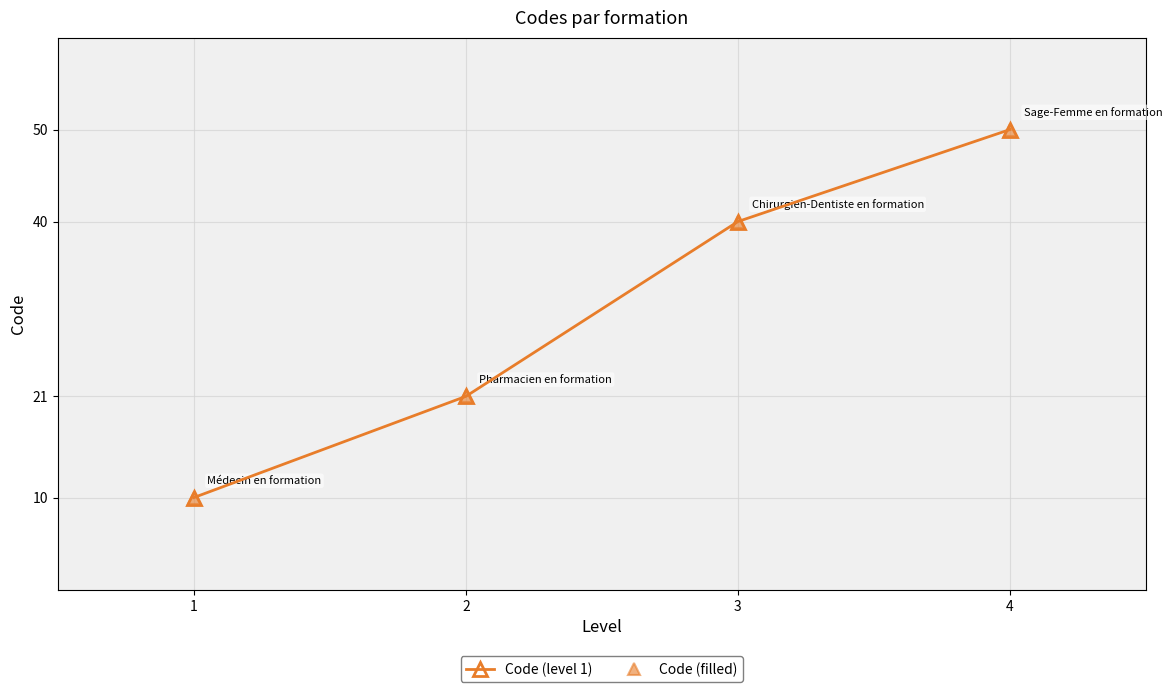

Does the chart have visible grid lines?

Yes